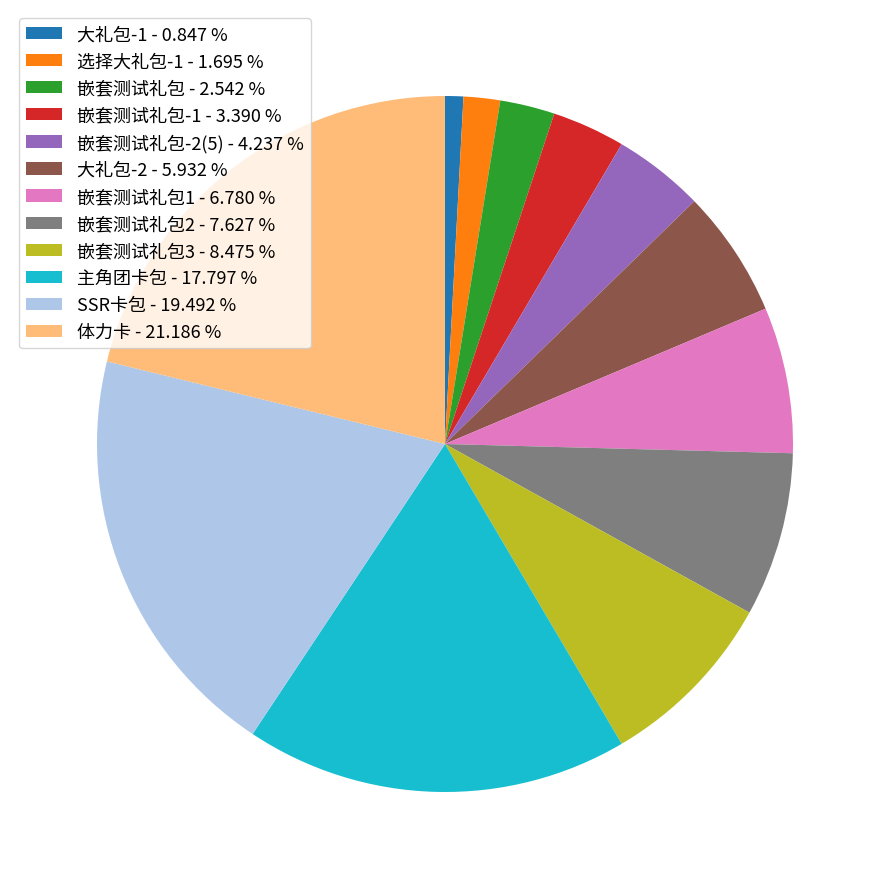

Is the sum of 体力卡 - 21.186 % and 嵌套测试礼包1 - 6.780 % greater than half?

No